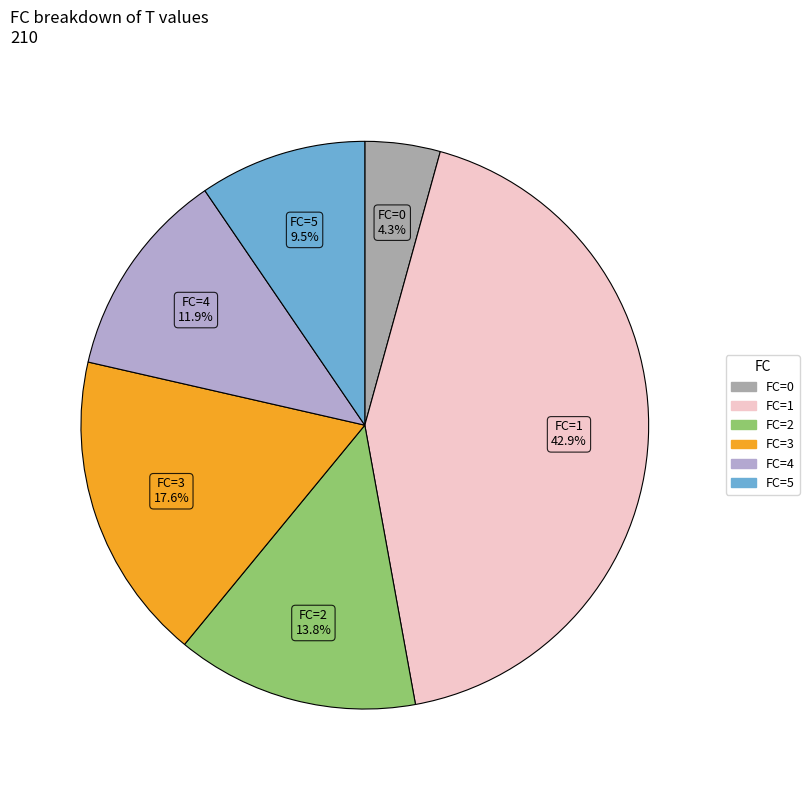

Is there a majority slice in this chart?

No